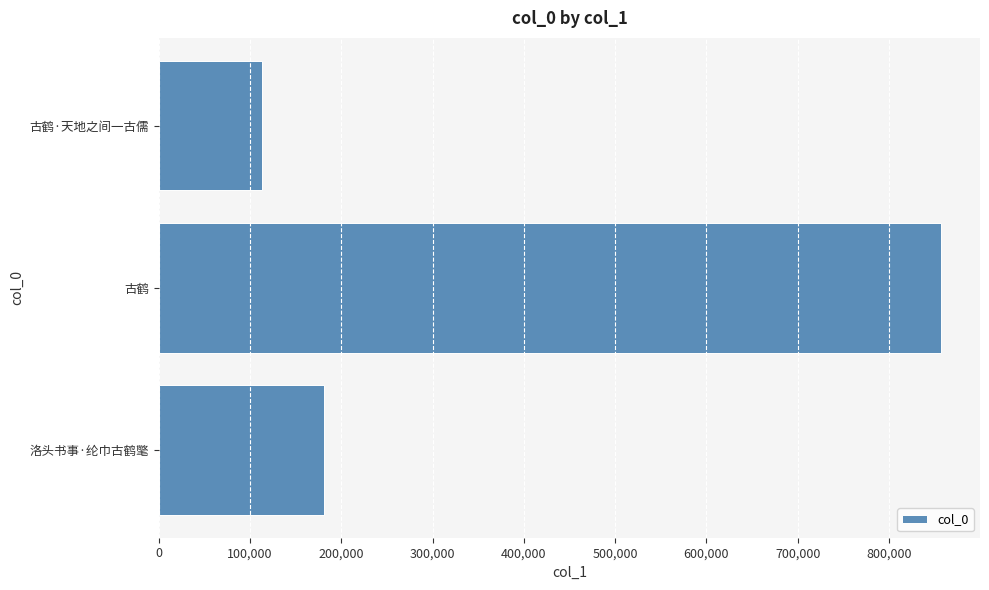

What is the difference between the maximum and second lowest values?

676213